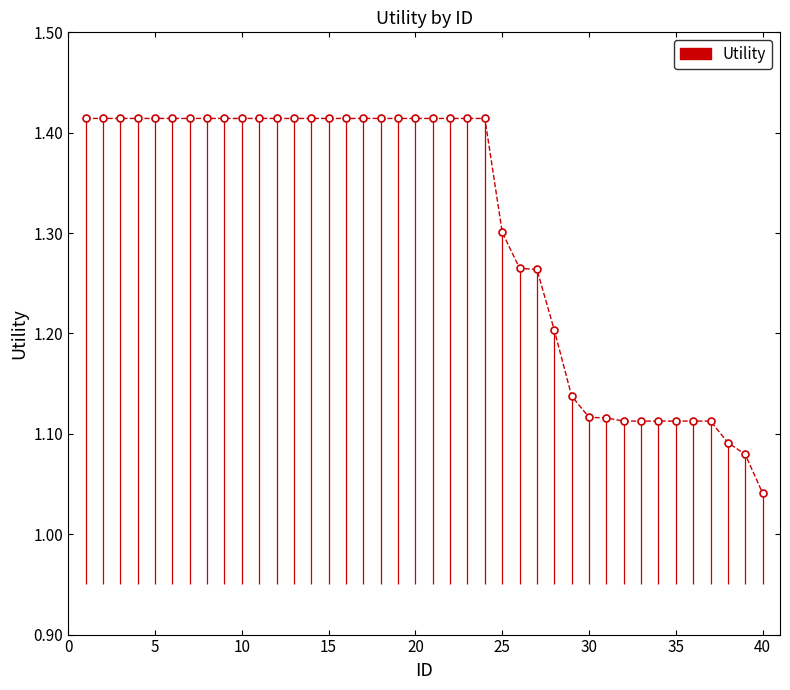

The value at 0 is 1.4. True or false?

True